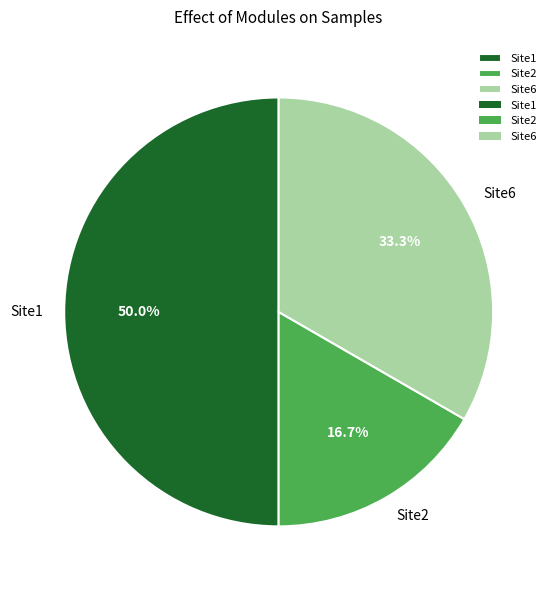

Which has a higher value, Site6 or Site2?

Site6